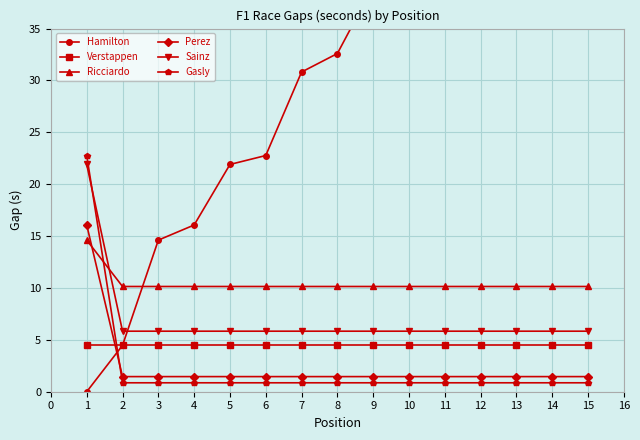

True or false: Perez has more than 0 points higher than both neighbors.

False